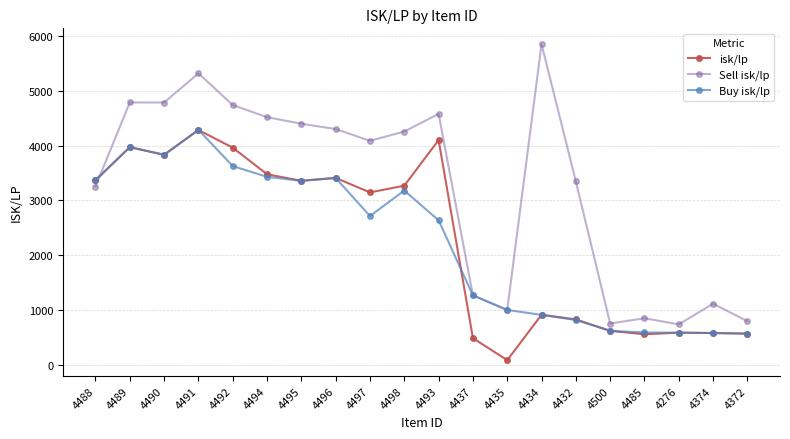

What is the lowest value of the Buy isk/lp series?

568.5